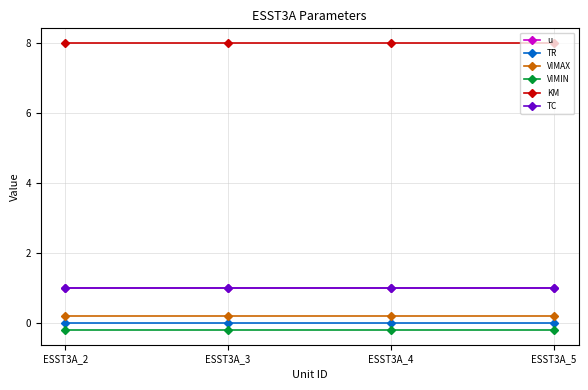

Reading left to right, list all the values displayed in this chart.

u: 1.0	1.0	1.0	1.0
TR: 0.0	0.0	0.0	0.0
VIMAX: 0.2	0.2	0.2	0.2
VIMIN: -0.2	-0.2	-0.2	-0.2
KM: 8.0	8.0	8.0	8.0
TC: 1.0	1.0	1.0	1.0